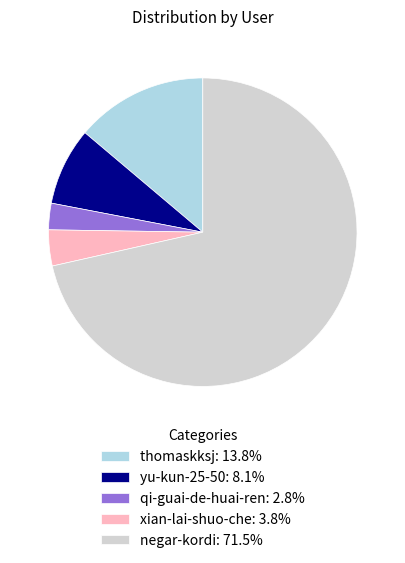

What is the ratio of the value at thomaskksj: 13.8% to the value at xian-lai-shuo-che: 3.8%?

3.7